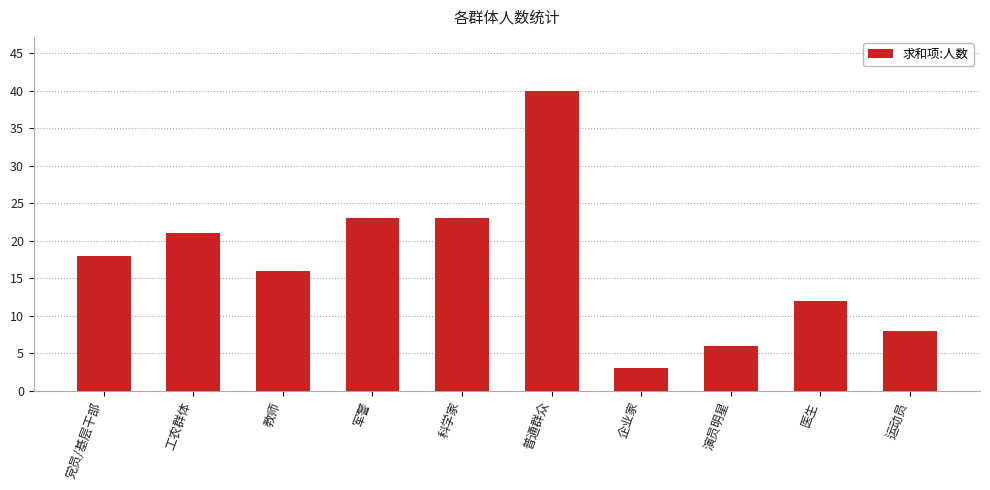

Is it true that the value at 教师 is 26?

False